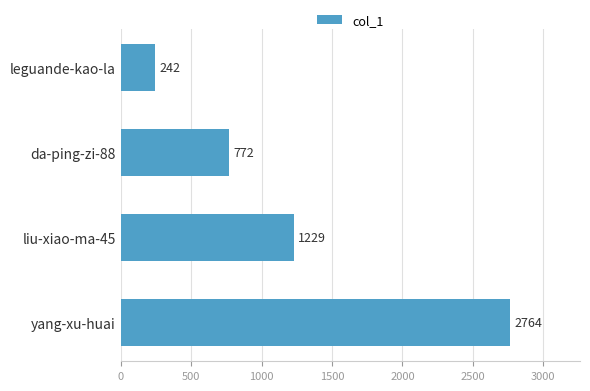

Rank the categories by value from highest to lowest.

yang-xu-huai, liu-xiao-ma-45, da-ping-zi-88, leguande-kao-la